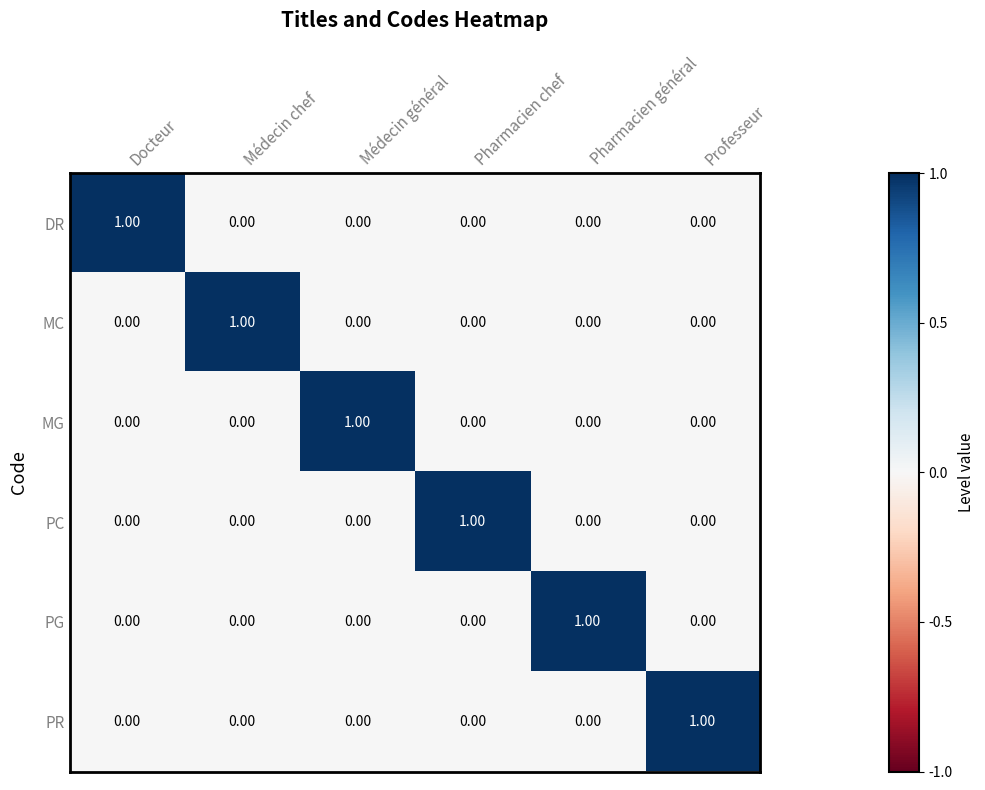

What is the total value across all series at Pharmacien général?

1